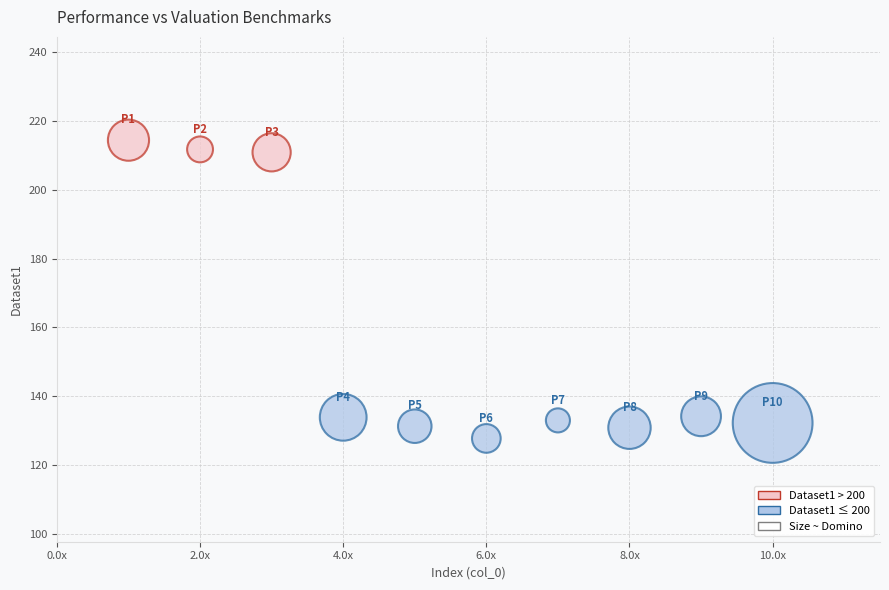

What is the average X value?

5.5